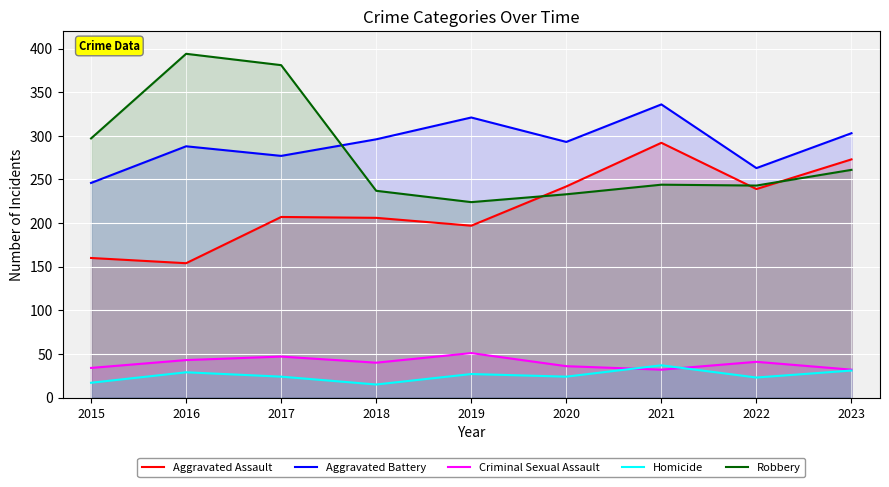

How many interior local valleys does the Criminal Sexual Assault series have?

2